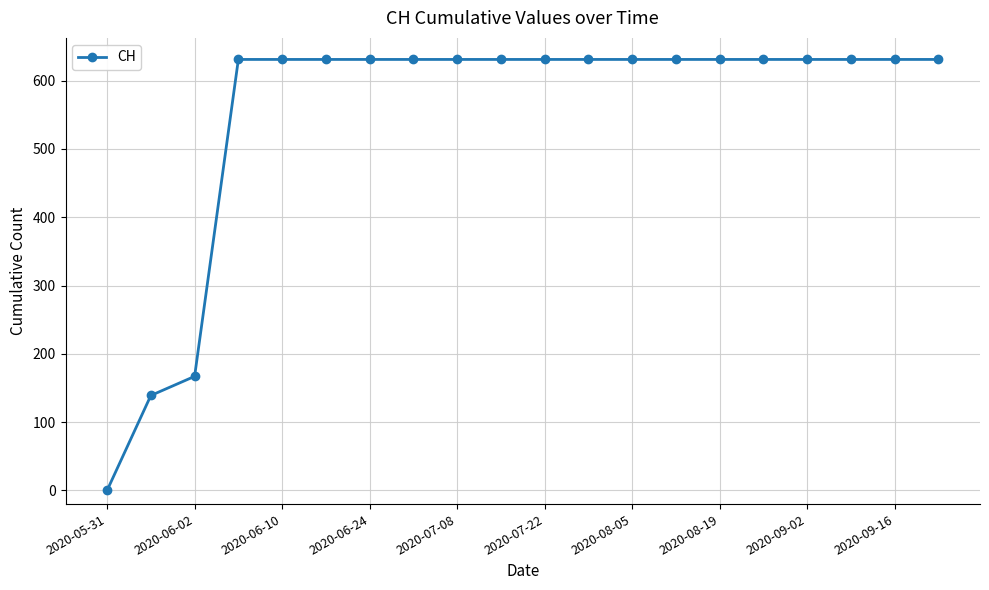

What is the value of the 10th point from the left?

631